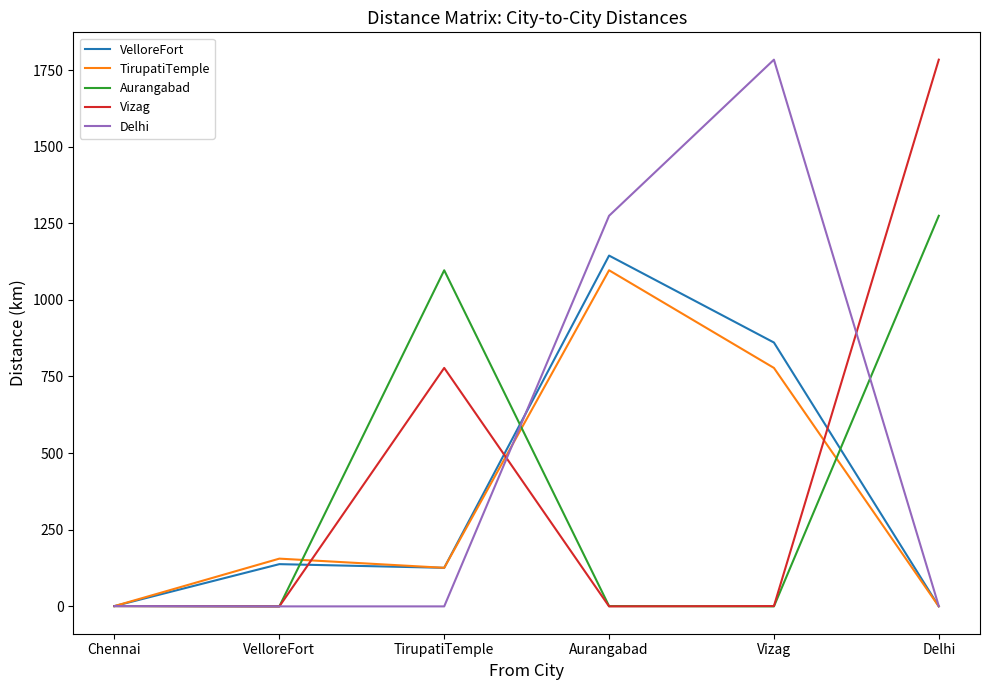

At which category is the sum across all series the highest?

Aurangabad